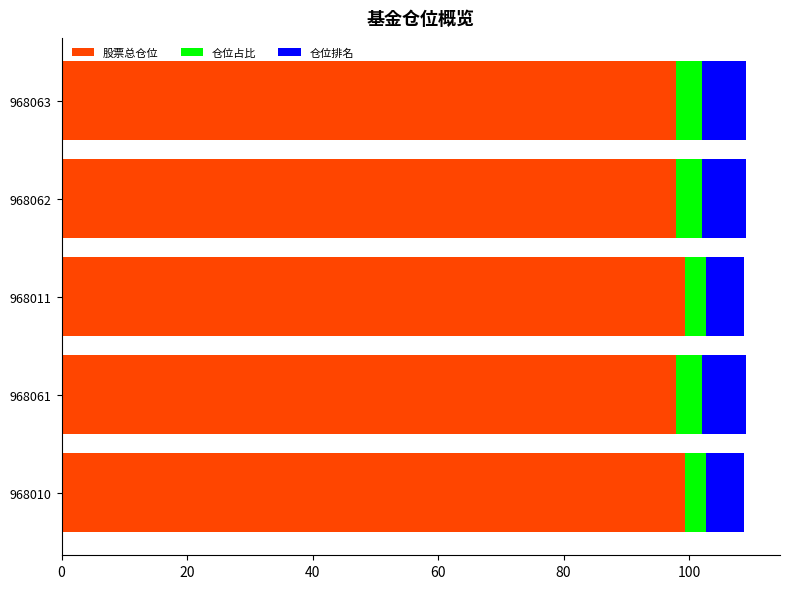

What is the total value across all series at 968011?

108.7